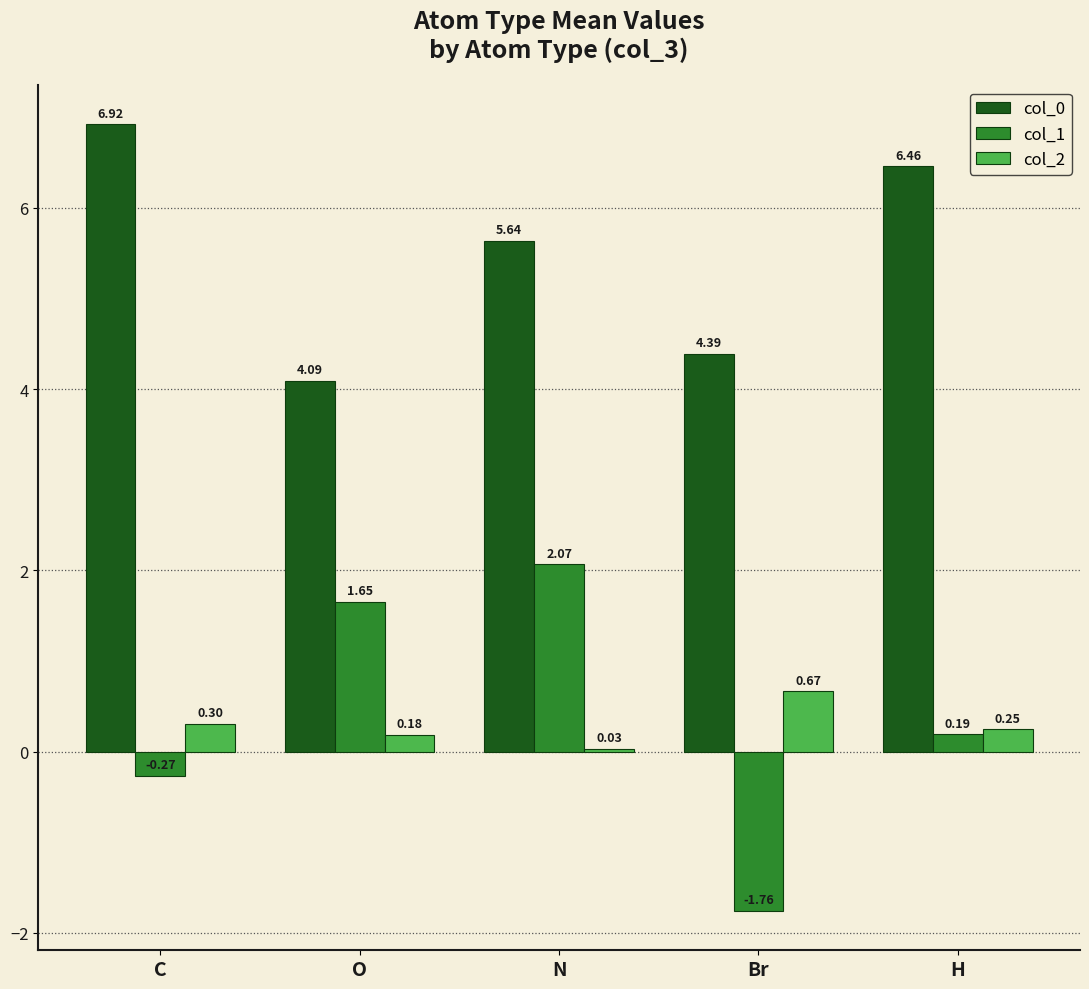

What is the label of the 3rd bar from the right?

N